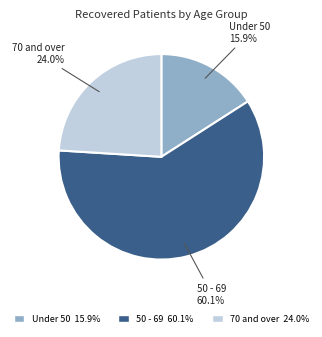

Is there a majority slice in this chart?

Yes